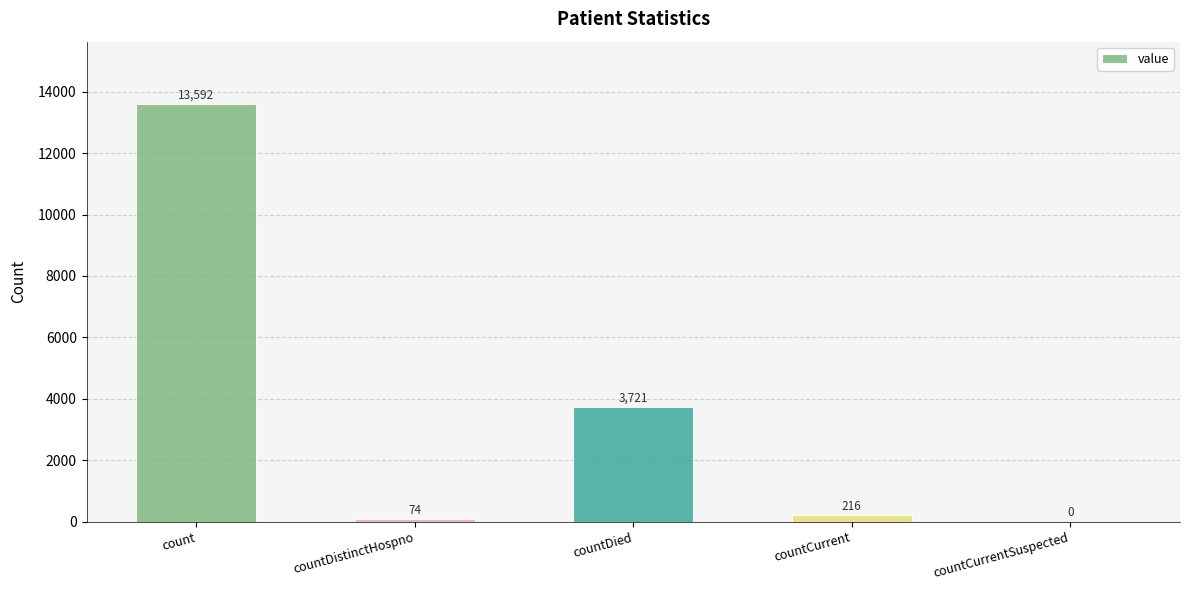

What is the greatest value displayed?

13592